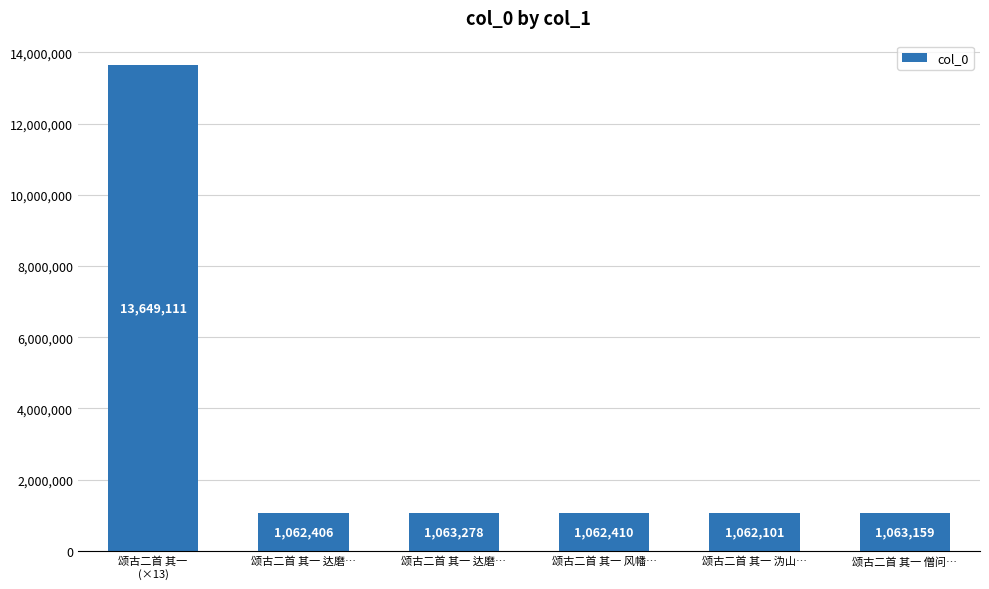

How many series are shown in this chart?

1